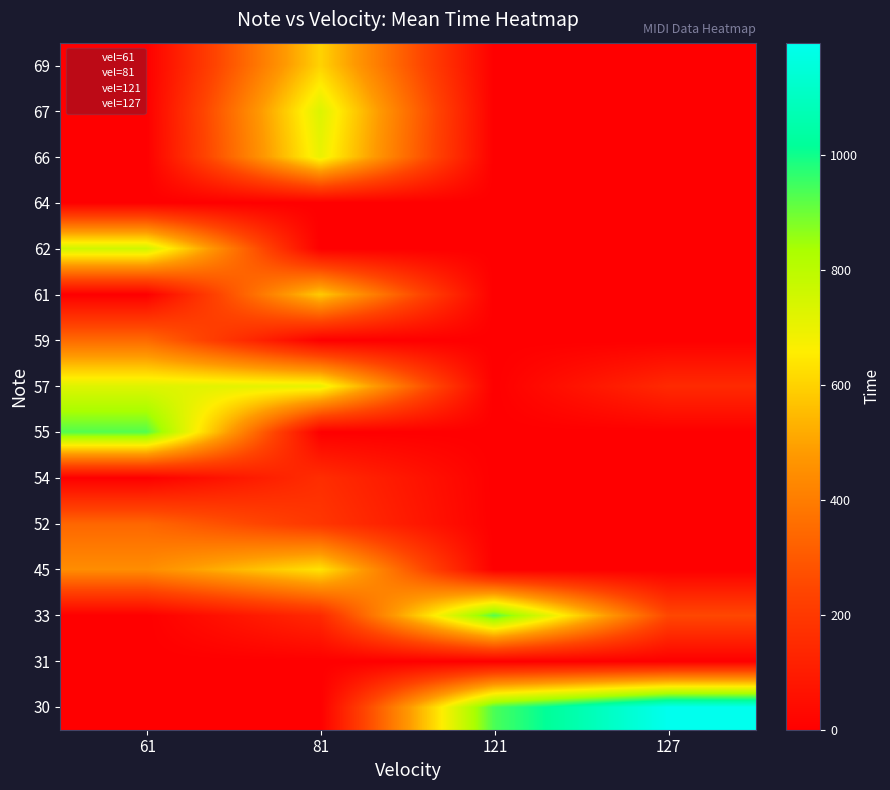

What is the sum of all 66 values?

700